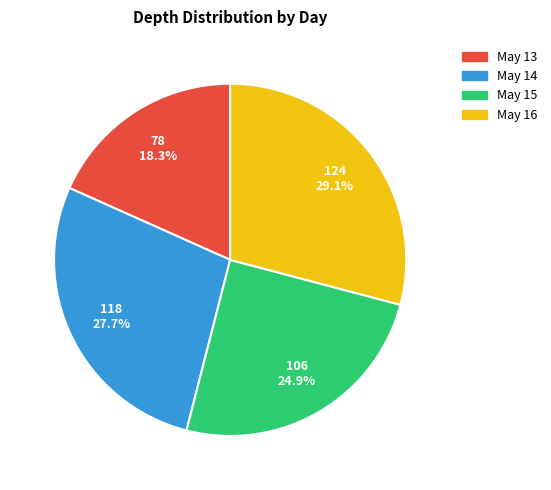

Is there any slice that represents more than half of the pie?

No